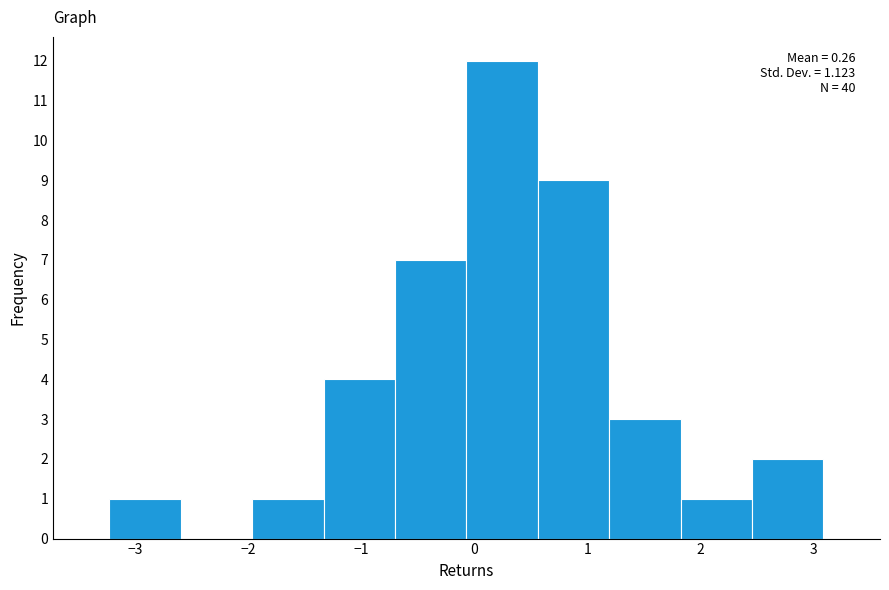

Over which range of the x-axis is the bar tallest?

-0.1 to 0.6